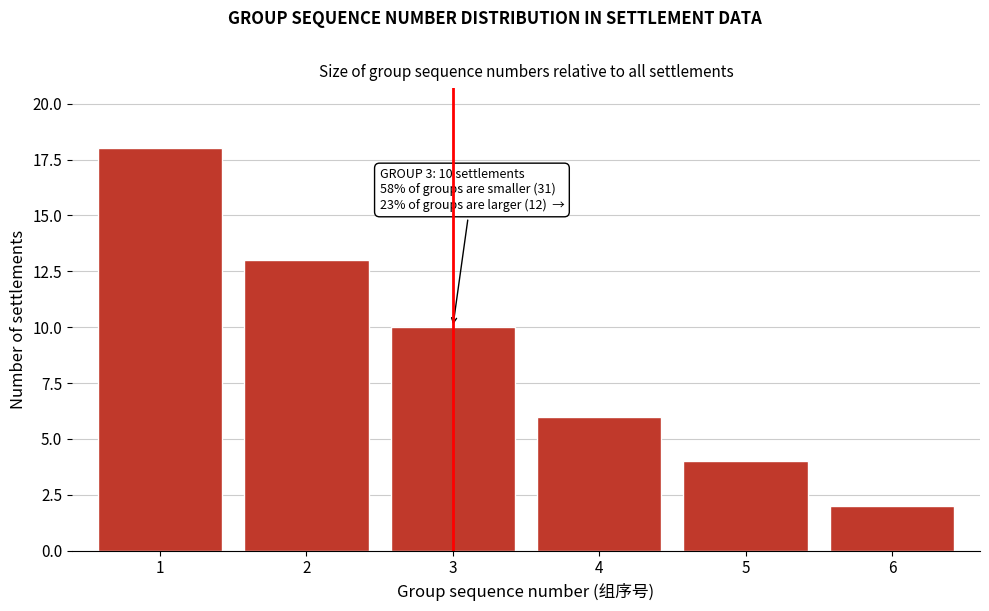

Reading left to right, what are all the values shown in this chart?

18	13	10	6	4	2